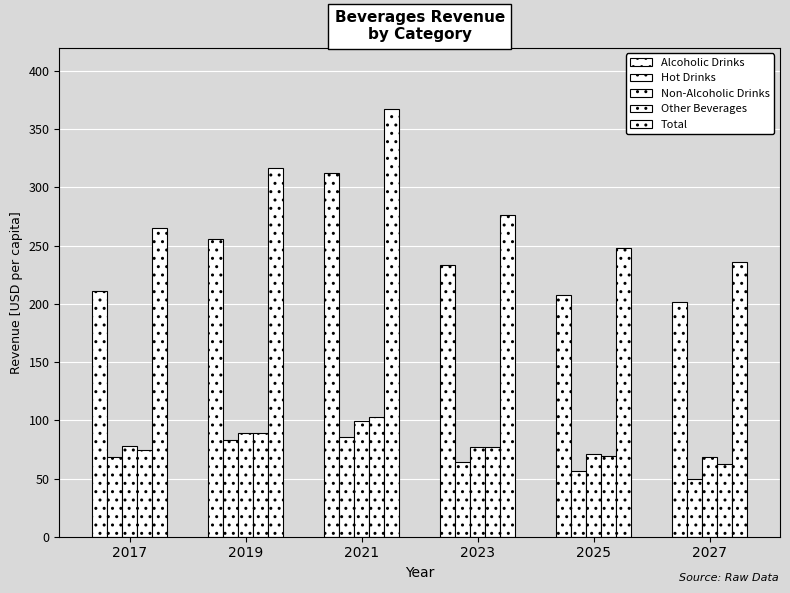

Are the bars horizontal?

No